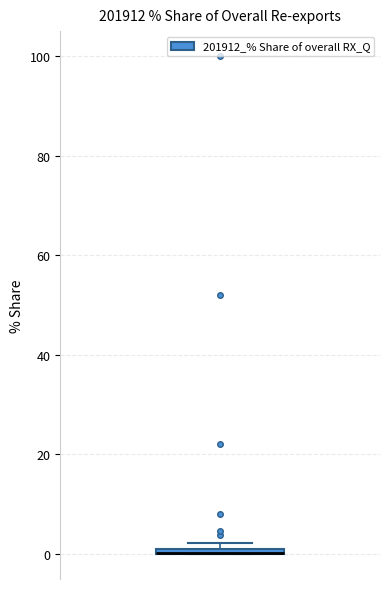

Where is the lower edge of the box on the y-axis? The values are not printed on the chart, so give them approximately, as read against the axis.

0